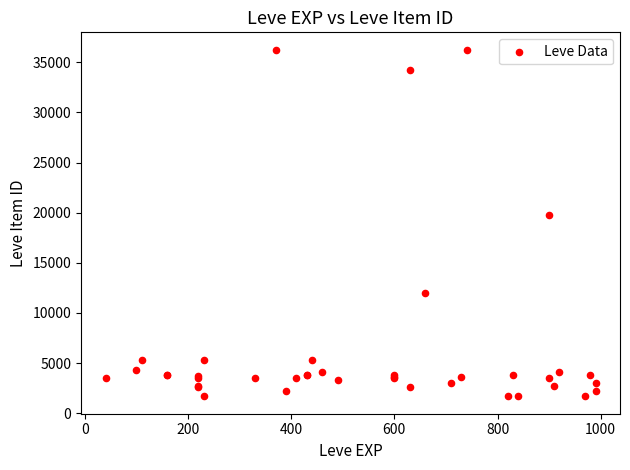

What Y value in the scatter plot is closest to 18967?

19744